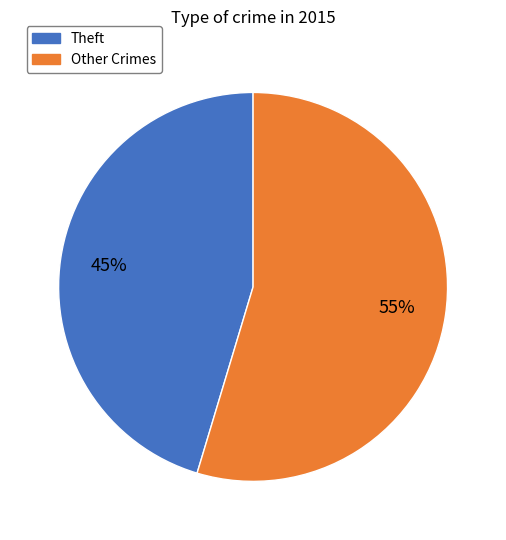

Is the sum of Other Crimes and Theft greater than half?

Yes